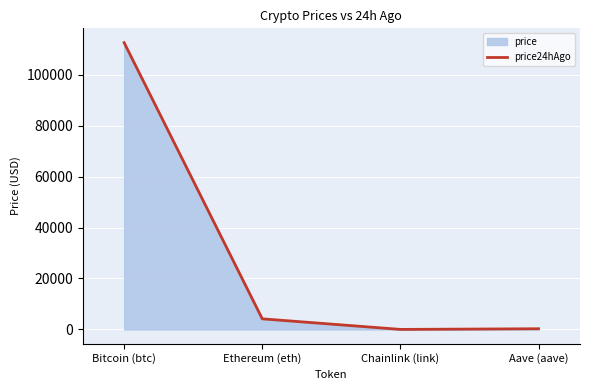

Where is the data nearest to the value 56278?

Ethereum (eth)